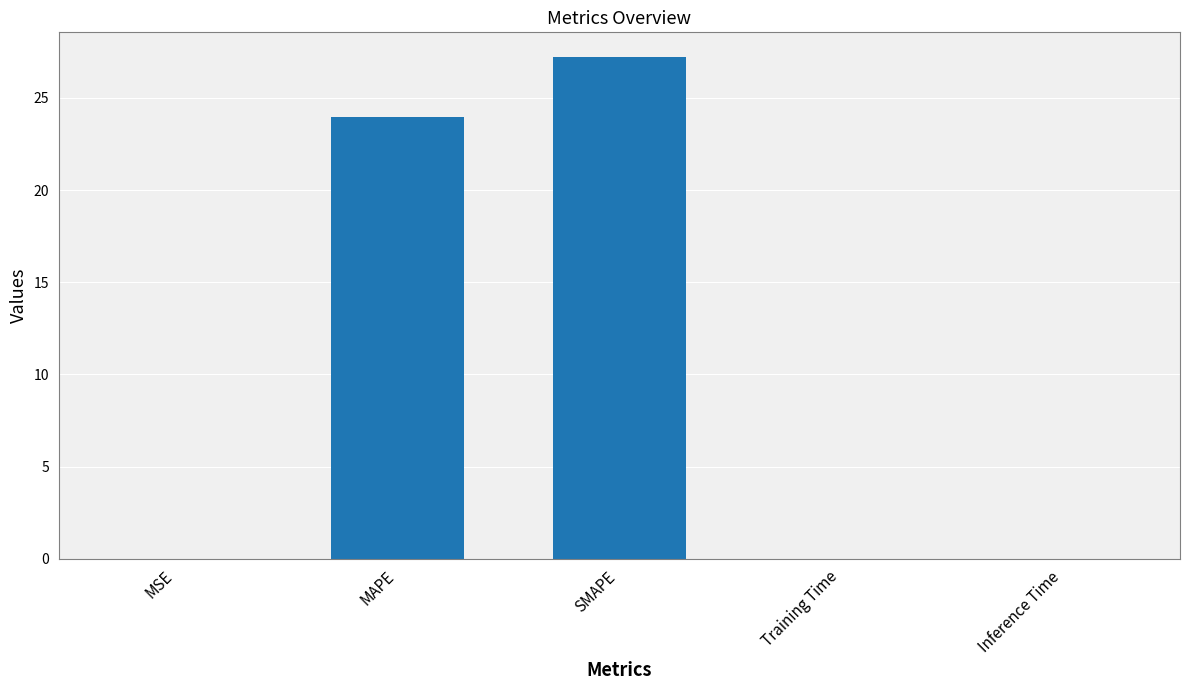

What is the sum of the values at MAPE and Training Time?

23.9